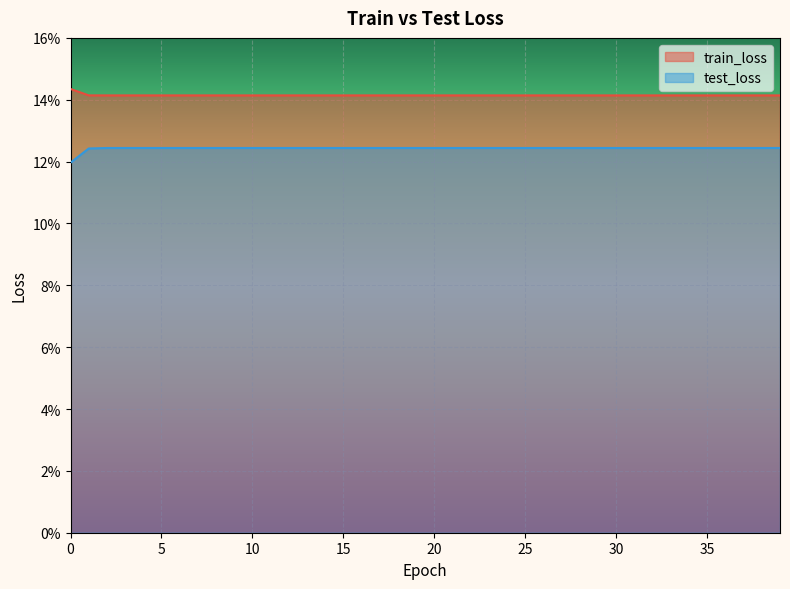

True or false: test_loss and train_loss intersect in this chart.

False